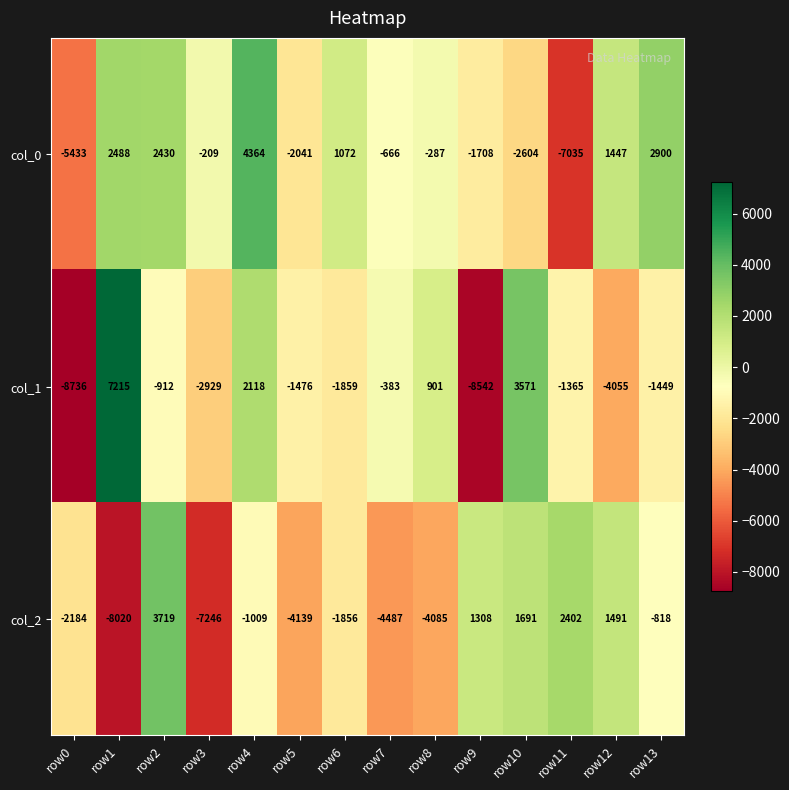

What is the total value across all series at row12?

-1117